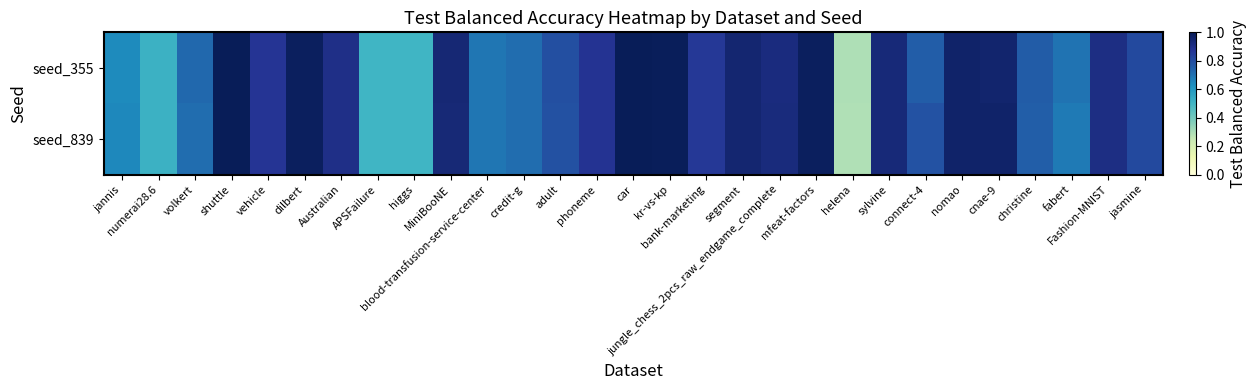

Reading left to right, what are all the values shown in this chart?

seed_839: jannis=0.6	numerai28.6=0.5	volkert=0.7	shuttle=1.0	vehicle=0.9	dilbert=1.0	Australian=0.9	APSFailure=0.5	higgs=0.5	MiniBooNE=0.9	blood-transfusion-service-center=0.7	credit-g=0.7	adult=0.8	phoneme=0.9	car=1.0	kr-vs-kp=1.0	bank-marketing=0.9	segment=0.9	jungle_chess_2pcs_raw_endgame_complete=0.9	mfeat-factors=1.0	helena=0.3	sylvine=0.9	connect-4=0.8	nomao=1.0	cnae-9=1.0	christine=0.7	fabert=0.7	Fashion-MNIST=0.9	jasmine=0.8
seed_355: jannis=0.6	numerai28.6=0.5	volkert=0.7	shuttle=1.0	vehicle=0.9	dilbert=1.0	Australian=0.9	APSFailure=0.5	higgs=0.5	MiniBooNE=0.9	blood-transfusion-service-center=0.7	credit-g=0.7	adult=0.8	phoneme=0.9	car=1.0	kr-vs-kp=1.0	bank-marketing=0.9	segment=0.9	jungle_chess_2pcs_raw_endgame_complete=0.9	mfeat-factors=1.0	helena=0.3	sylvine=0.9	connect-4=0.8	nomao=1.0	cnae-9=1.0	christine=0.8	fabert=0.7	Fashion-MNIST=0.9	jasmine=0.8